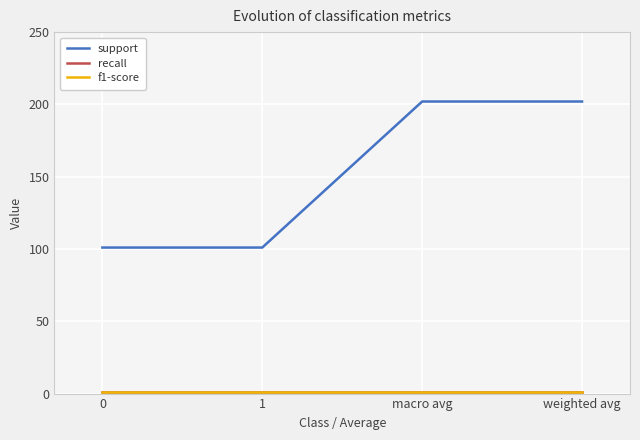

Which series has the largest range (max minus min)?

support